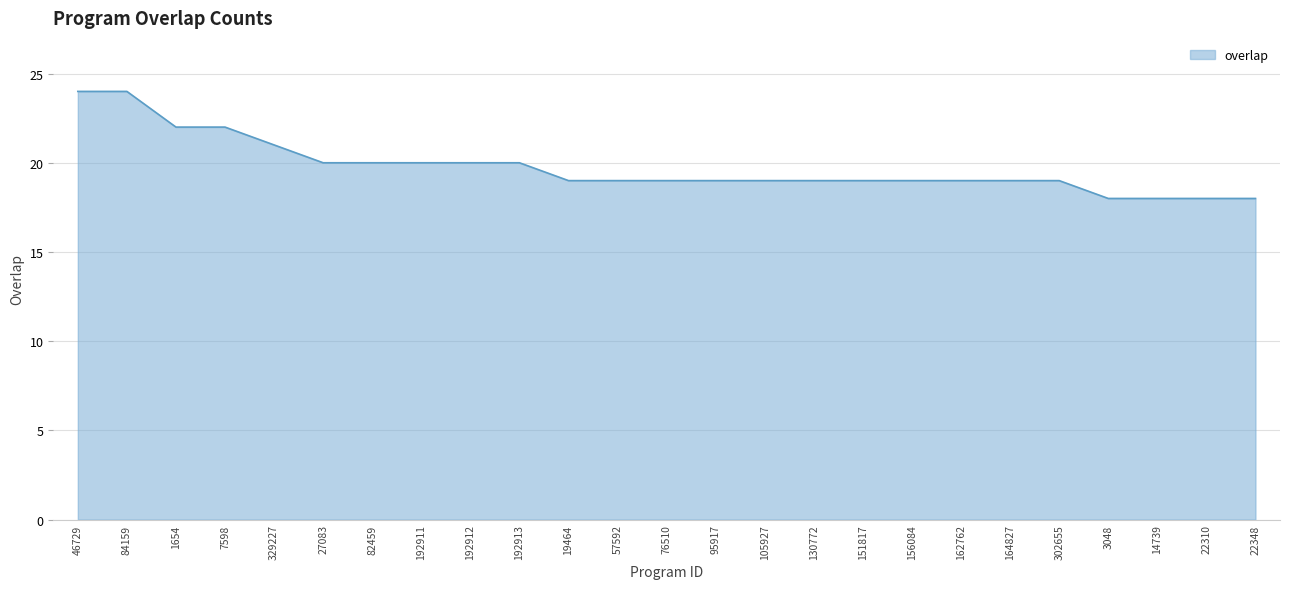

Reading left to right, extract all data points from this chart.

24	24	22	22	21	20	20	20	20	20	19	19	19	19	19	19	19	19	19	19	19	18	18	18	18